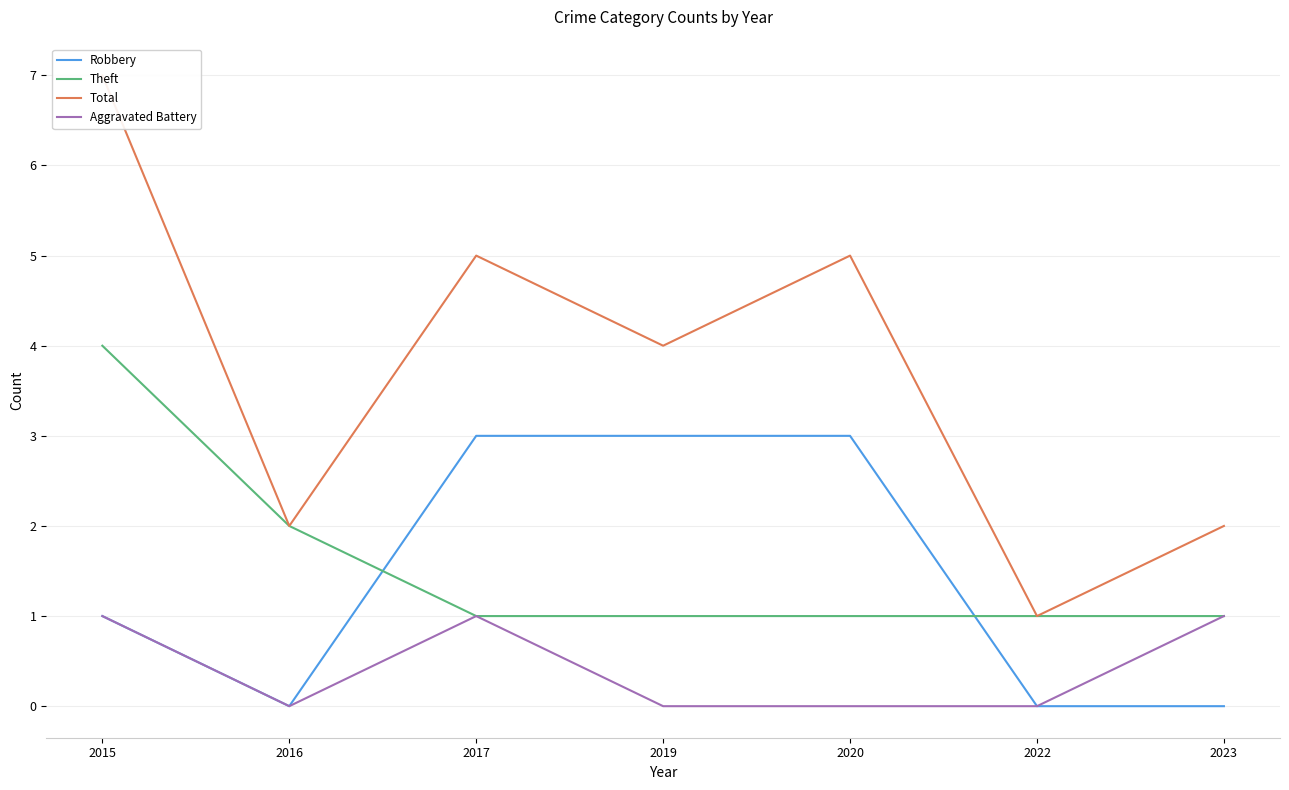

What is the value of the Aggravated Battery point at the 3rd from the left?

1